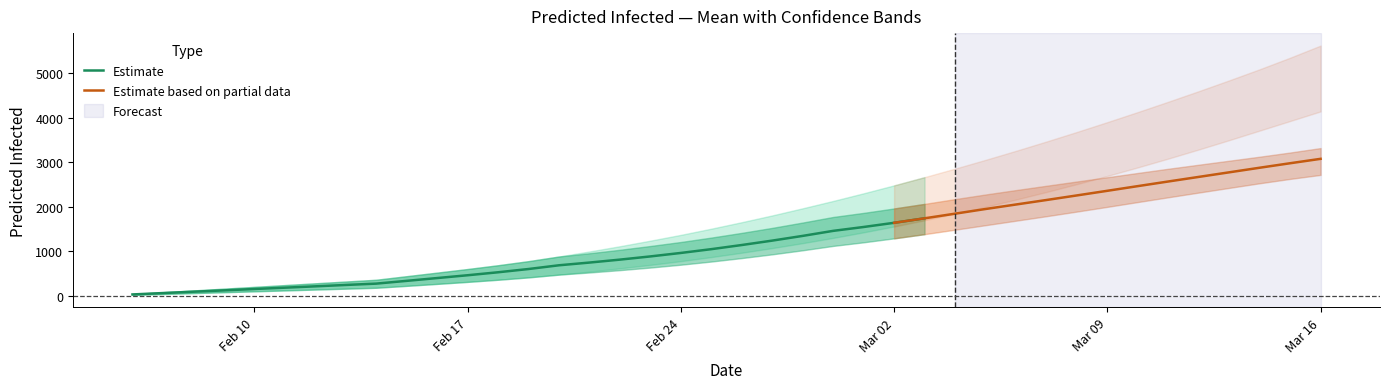

Reading right to left, what are all the values shown in this chart?

predicted_total_infected_mean: 4956	4707	4463	4225	3992	3766	3546	3333	3126	2927	2735	2550	2372	2201	2037	1880	1730	1588	1451	1322	1199	1083	975	873	776	685	601	528	461	398	335	273	243	212	182	152	121	91	61	30
predicted_total_infected_upper: 5620	5348	5088	4839	4596	4359	4127	3901	3680	3465	3256	3053	2856	2665	2480	2302	2130	1965	1805	1653	1507	1368	1238	1113	995	882	778	686	601	520	440	360	320	280	240	200	160	120	80	40
predicted_total_infected_lower: 4141	3925	3710	3495	3285	3081	2883	2692	2508	2331	2161	1999	1844	1697	1557	1425	1300	1182	1071	967	869	778	694	616	543	475	413	360	312	267	223	180	160	140	120	100	80	60	40	20
predicted_current_infected_mean: 3076	2977	2876	2773	2670	2567	2463	2358	2254	2151	2050	1949	1844	1740	1639	1545	1458	1345	1239	1140	1047	962	884	812	746	685	601	528	461	398	335	273	243	212	182	152	121	91	61	30
predicted_current_infected_upper: 3318	3218	3124	3034	2944	2853	2759	2663	2567	2471	2374	2275	2171	2064	1961	1862	1770	1645	1525	1413	1307	1208	1118	1033	955	882	778	686	601	520	440	360	320	280	240	200	160	120	80	40
predicted_current_infected_lower: 2715	2625	2527	2423	2318	2212	2105	1997	1891	1787	1686	1585	1484	1384	1290	1201	1120	1022	931	847	769	698	634	576	523	475	413	360	312	267	223	180	160	140	120	100	80	60	40	20